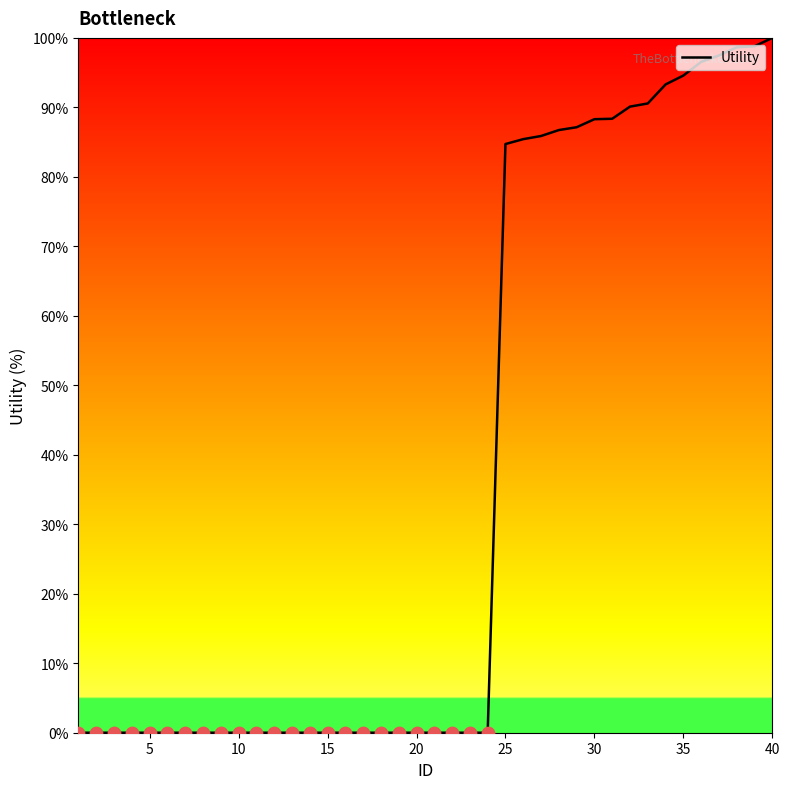

What is the maximum value shown in the chart?

100.0